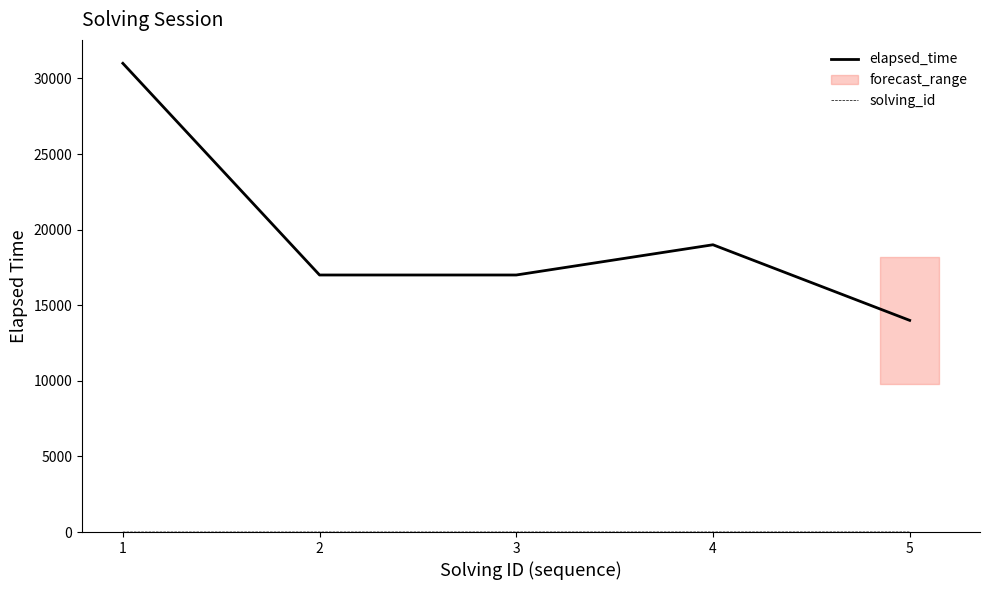

Does the chart have visible grid lines?

No